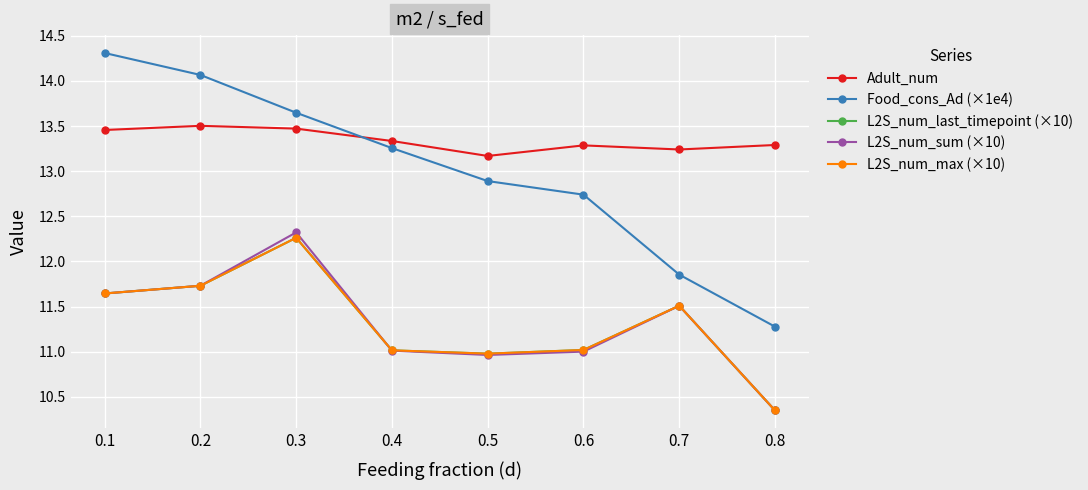

Where is the first local minimum for L2S_num_last_timepoint (×10)?

0.5